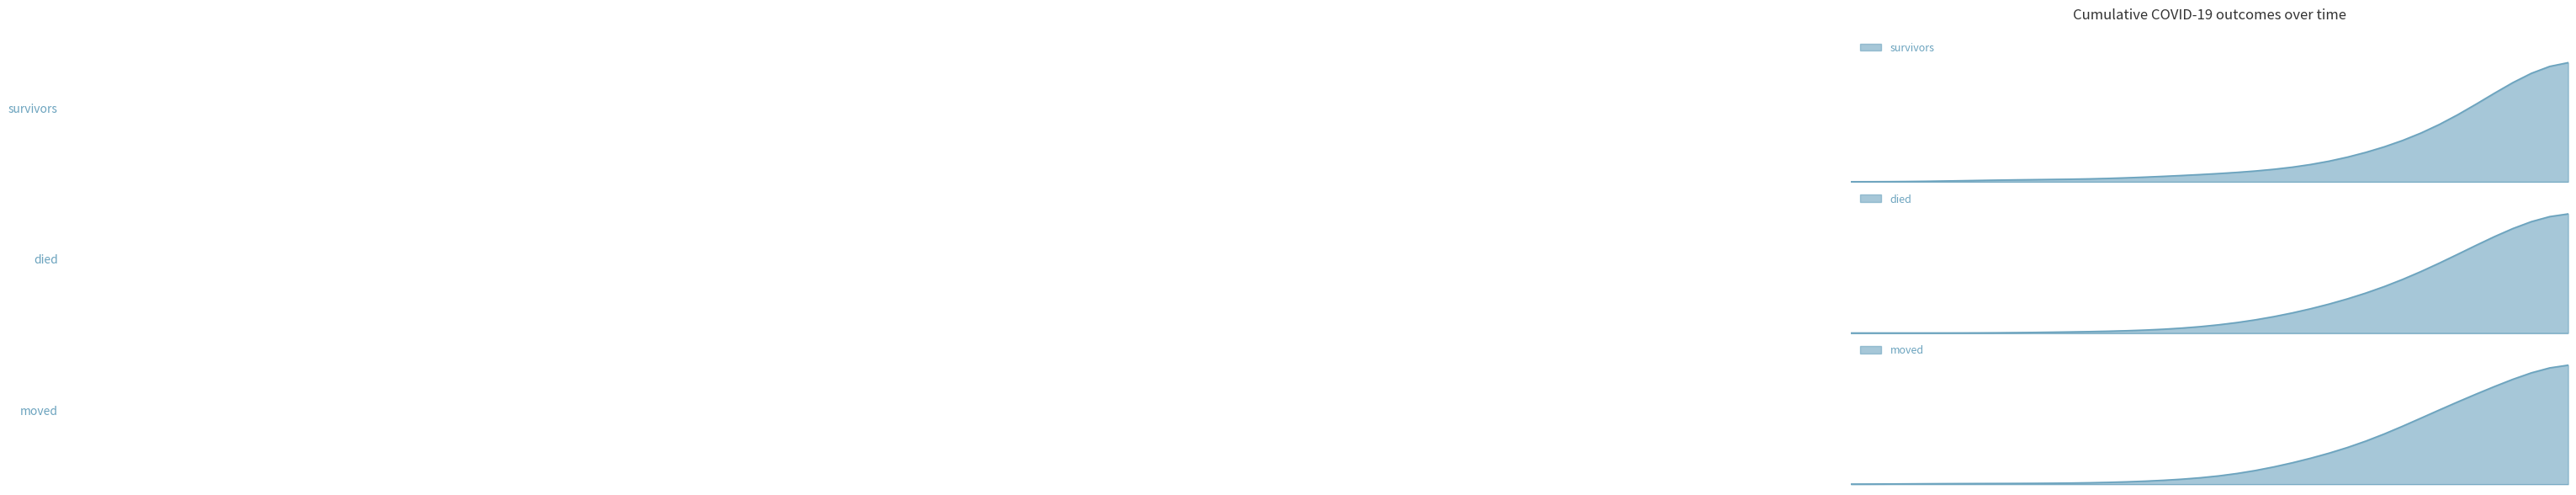

At which label does died reach its peak?

2020-04-06